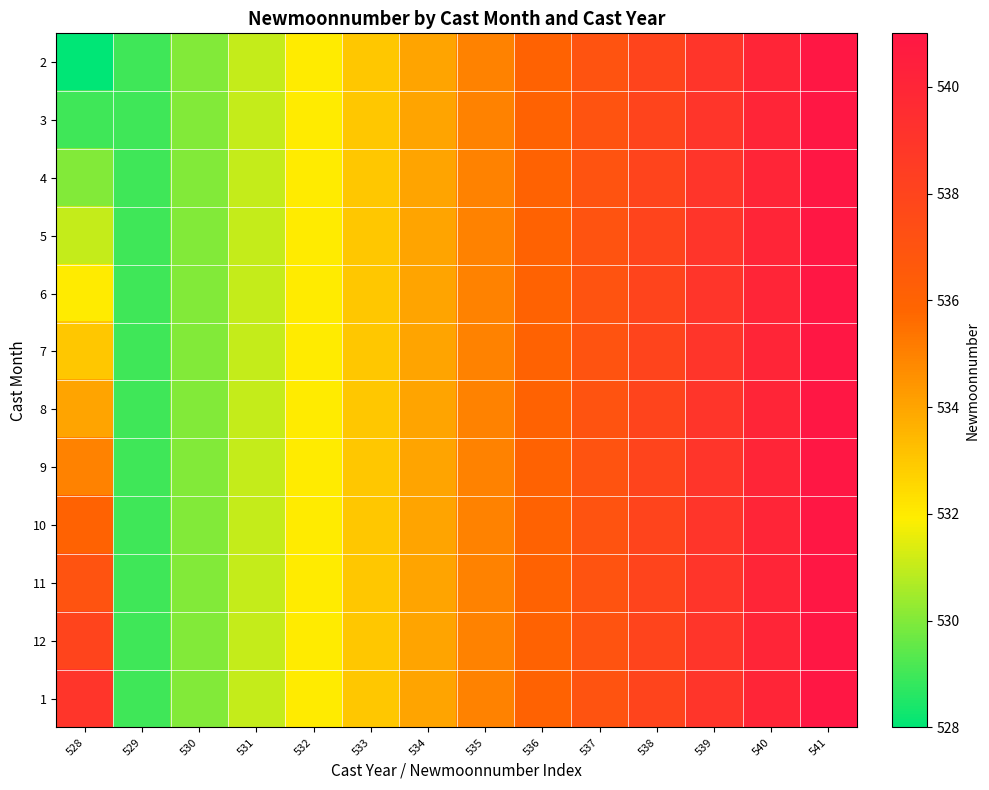

Which category has the lowest value across all series?

528